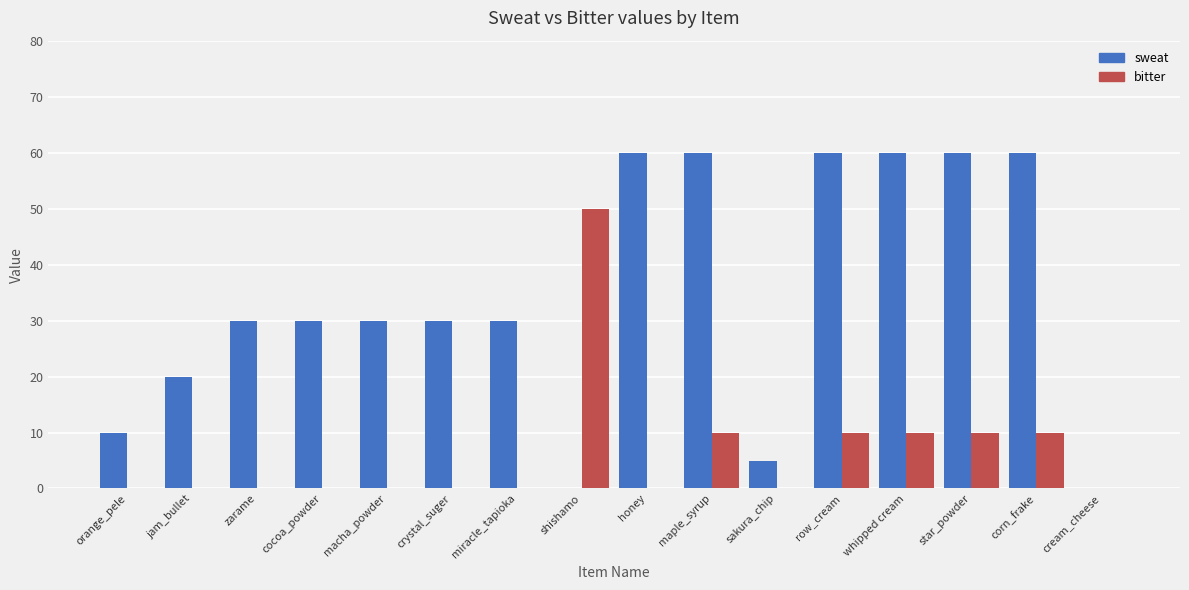

Between jam_bullet and honey, which series saw the biggest shift?

sweat